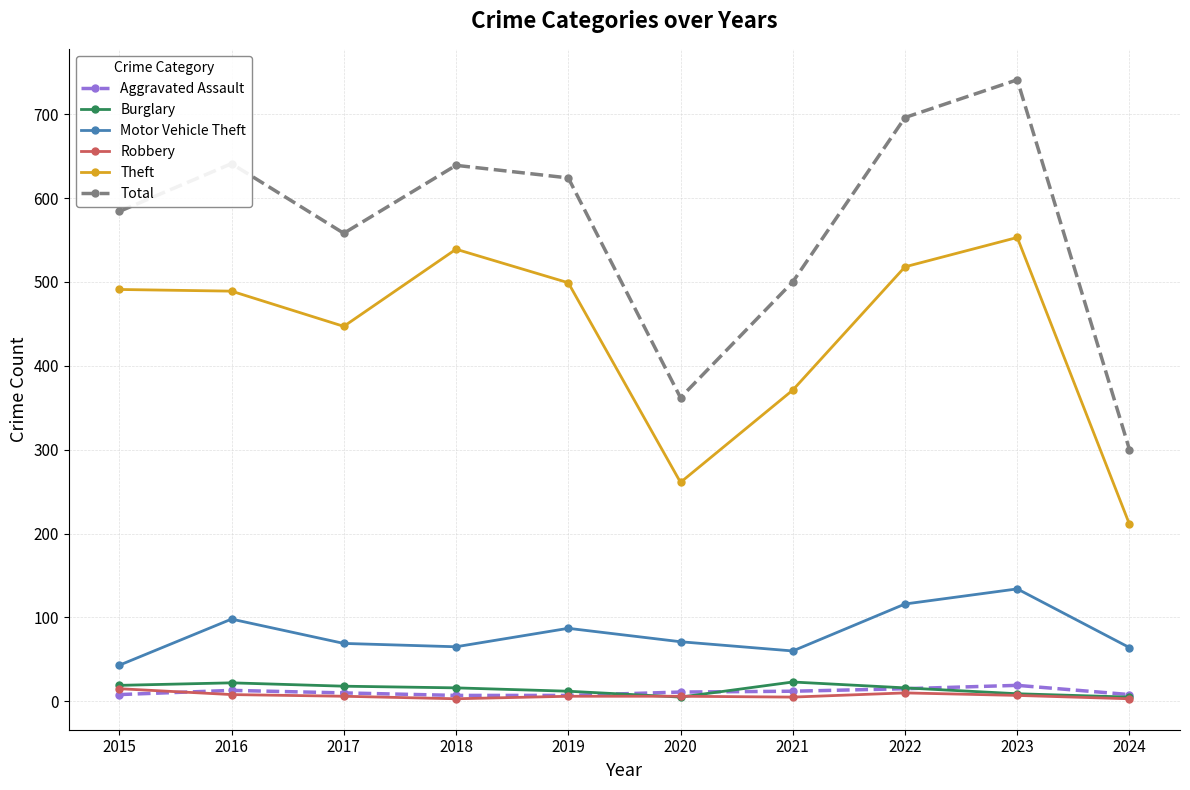

Which series changed the most between 2020 and 2021?

Total